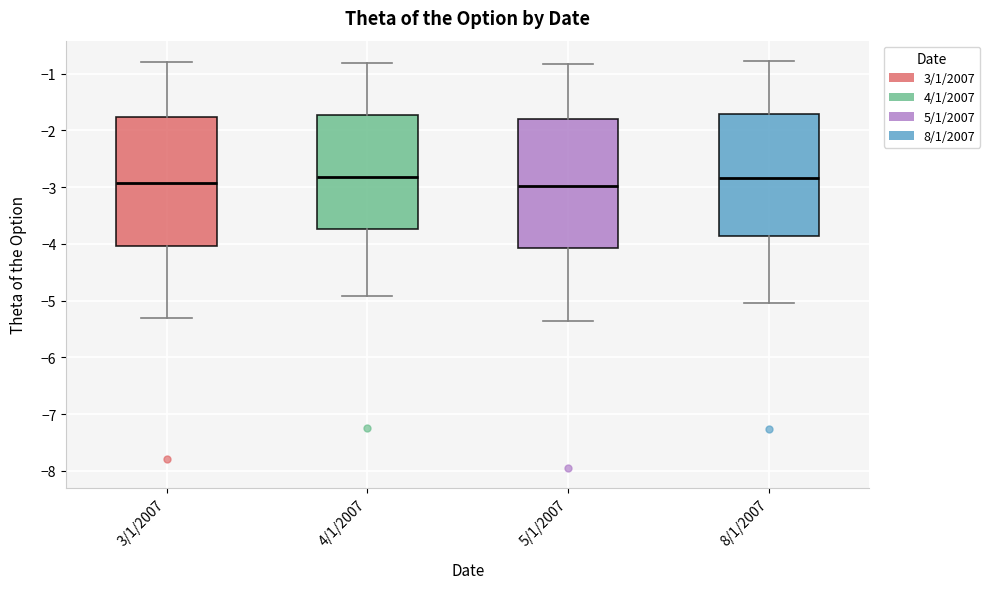

Reading left to right, transcribe this box plot: for each box, give where its median line is, the range the box spans, and where its two whiskers end, as read against the y-axis. The values are not printed on the chart, so give them approximately, as read against the axis.

3/1/2007: median -2.9, box -4.0 to -1.8, whiskers -5.3 to -0.8
4/1/2007: median -2.8, box -3.7 to -1.7, whiskers -4.9 to -0.8
5/1/2007: median -3.0, box -4.1 to -1.8, whiskers -5.4 to -0.8
8/1/2007: median -2.8, box -3.9 to -1.7, whiskers -5.0 to -0.8